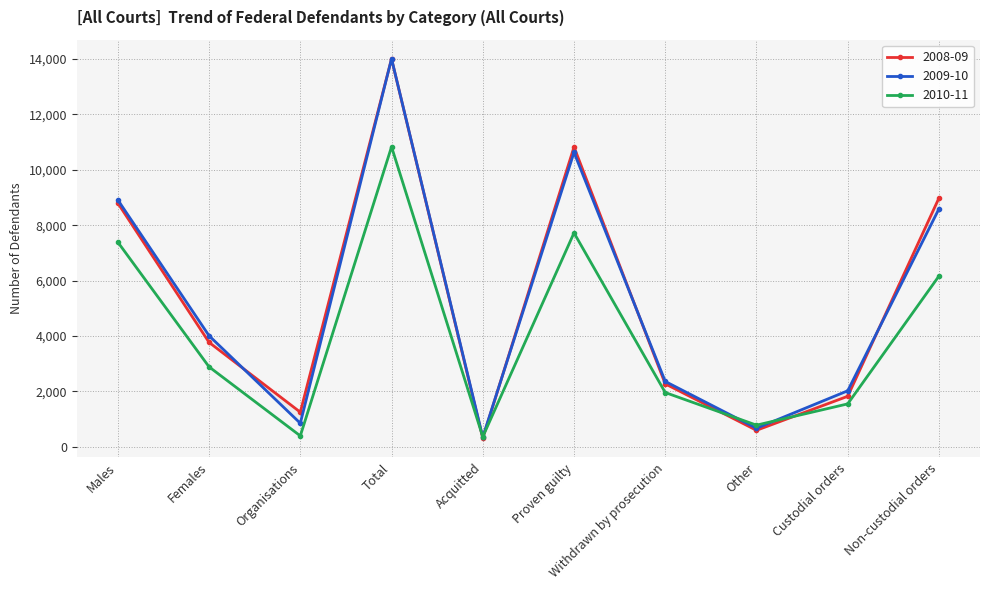

What is the maximum value shown in the chart?

14007